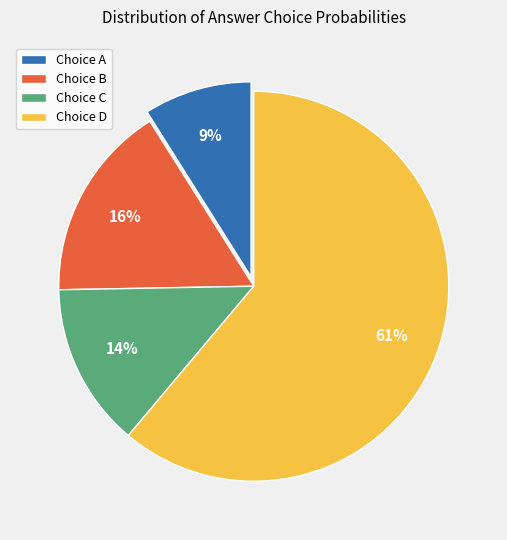

Rank the categories by value from highest to lowest.

Choice D, Choice B, Choice C, Choice A